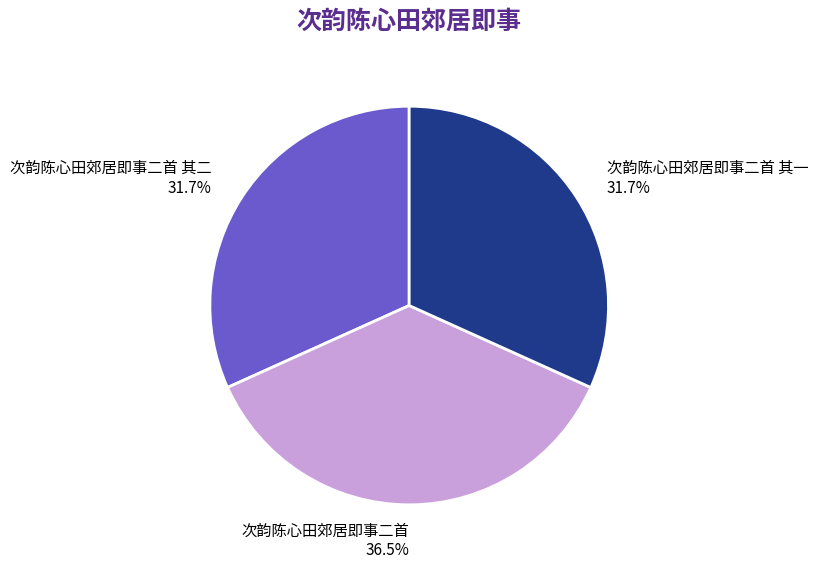

What is the largest slice in the pie chart?

次韵陈心田郊居即事二首